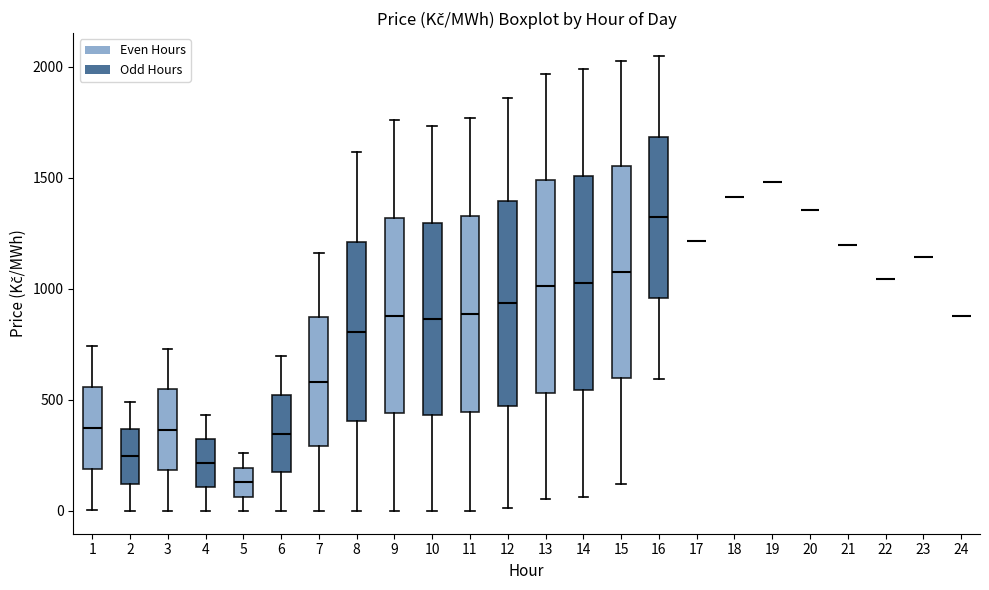

Reading left to right, transcribe this box plot: for each box, give where its median line is, the range the box spans, and where its two whiskers end, as read against the y-axis. The values are not printed on the chart, so give them approximately, as read against the axis.

1: median 350, box 200 to 550, whiskers 0 to 750
2: median 250, box 100 to 350, whiskers 0 to 500
3: median 350, box 200 to 550, whiskers 0 to 750
4: median 200, box 100 to 300, whiskers 0 to 450
5: median 150, box 50 to 200, whiskers 0 to 250
6: median 350, box 150 to 500, whiskers 0 to 700
7: median 600, box 300 to 850, whiskers 0 to 1150
8: median 800, box 400 to 1200, whiskers 0 to 1600
9: median 900, box 450 to 1300, whiskers 0 to 1750
10: median 850, box 450 to 1300, whiskers 0 to 1750
11: median 900, box 450 to 1350, whiskers 0 to 1750
12: median 950, box 450 to 1400, whiskers 0 to 1850
13: median 1000, box 550 to 1500, whiskers 50 to 1950
14: median 1050, box 550 to 1500, whiskers 50 to 2000
15: median 1050, box 600 to 1550, whiskers 100 to 2050
16: median 1300, box 950 to 1700, whiskers 600 to 2050
17: box collapsed to a line at 1200, whiskers 1200 to 1200
18: box collapsed to a line at 1400, whiskers 1400 to 1400
19: box collapsed to a line at 1500, whiskers 1500 to 1500
20: box collapsed to a line at 1350, whiskers 1350 to 1350
21: box collapsed to a line at 1200, whiskers 1200 to 1200
22: box collapsed to a line at 1050, whiskers 1050 to 1050
23: box collapsed to a line at 1150, whiskers 1150 to 1150
24: box collapsed to a line at 900, whiskers 900 to 900